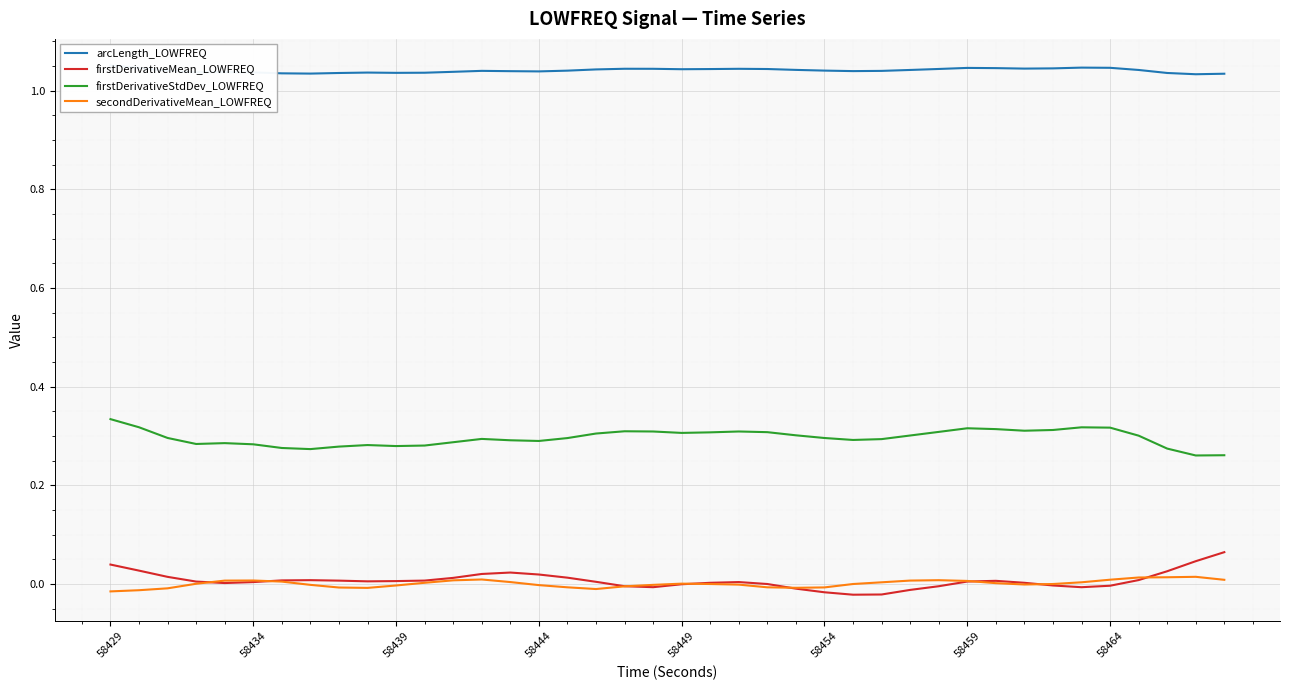

Reading left to right, list all the values displayed in this chart.

arcLength_LOWFREQ: 1.1	1.0	1.0	1.0	1.0	1.0	1.0	1.0	1.0	1.0	1.0	1.0	1.0	1.0	1.0	1.0	1.0	1.0	1.0	1.0	1.0	1.0	1.0	1.0	1.0	1.0	1.0	1.0	1.0	1.0	1.0	1.0	1.0	1.0	1.0	1.0	1.0	1.0	1.0	1.0
firstDerivativeMean_LOWFREQ: 0.0	0.0	0.0	0.0	0.0	0.0	0.0	0.0	0.0	0.0	0.0	0.0	0.0	0.0	0.0	0.0	0.0	0.0	-0.0	-0.0	-0.0	0.0	0.0	-0.0	-0.0	-0.0	-0.0	-0.0	-0.0	-0.0	0.0	0.0	0.0	-0.0	-0.0	-0.0	0.0	0.0	0.0	0.1
firstDerivativeStdDev_LOWFREQ: 0.3	0.3	0.3	0.3	0.3	0.3	0.3	0.3	0.3	0.3	0.3	0.3	0.3	0.3	0.3	0.3	0.3	0.3	0.3	0.3	0.3	0.3	0.3	0.3	0.3	0.3	0.3	0.3	0.3	0.3	0.3	0.3	0.3	0.3	0.3	0.3	0.3	0.3	0.3	0.3
secondDerivativeMean_LOWFREQ: -0.0	-0.0	-0.0	0.0	0.0	0.0	0.0	-0.0	-0.0	-0.0	-0.0	0.0	0.0	0.0	0.0	-0.0	-0.0	-0.0	-0.0	-0.0	0.0	-0.0	-0.0	-0.0	-0.0	-0.0	0.0	0.0	0.0	0.0	0.0	0.0	-0.0	-0.0	0.0	0.0	0.0	0.0	0.0	0.0